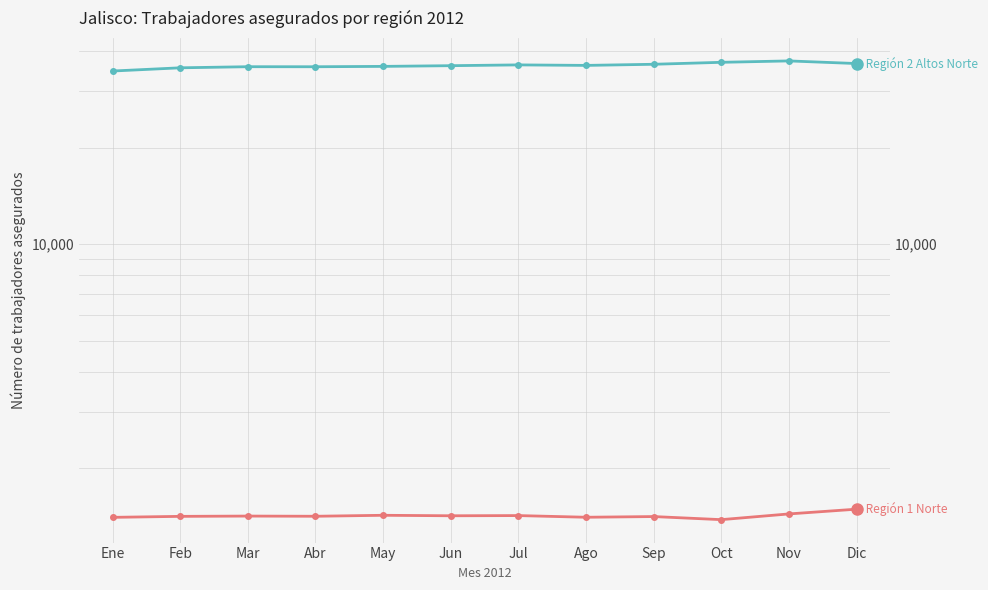

What is the difference between the highest and lowest values at Nov?

35834